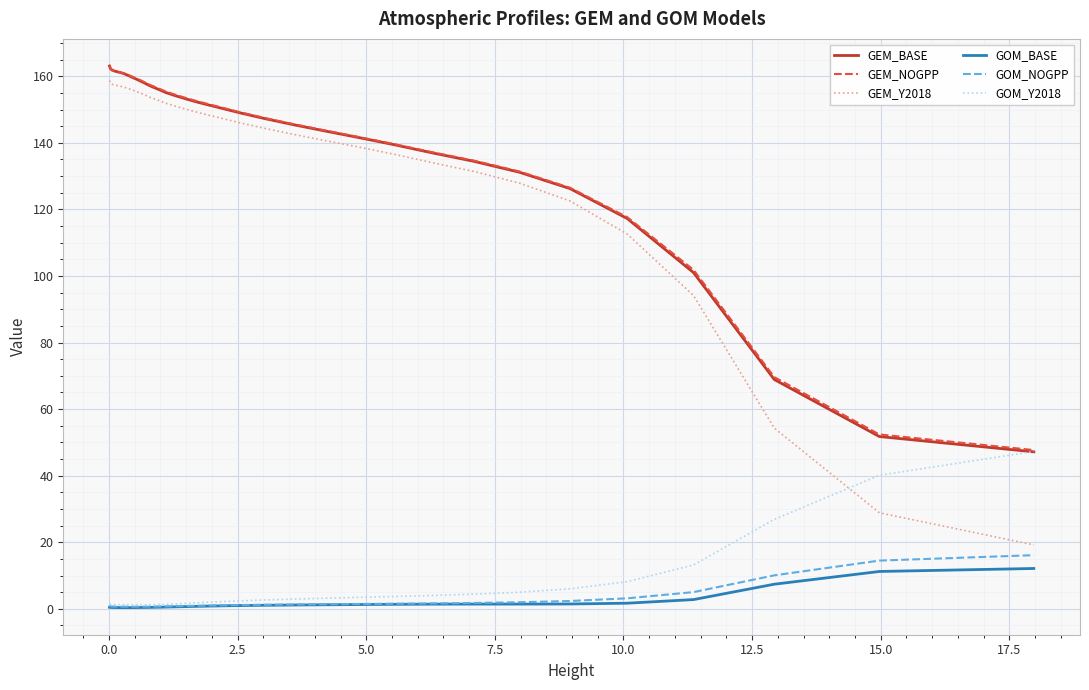

True or false: GEM_Y2018 and GEM_NOGPP intersect in this chart.

False